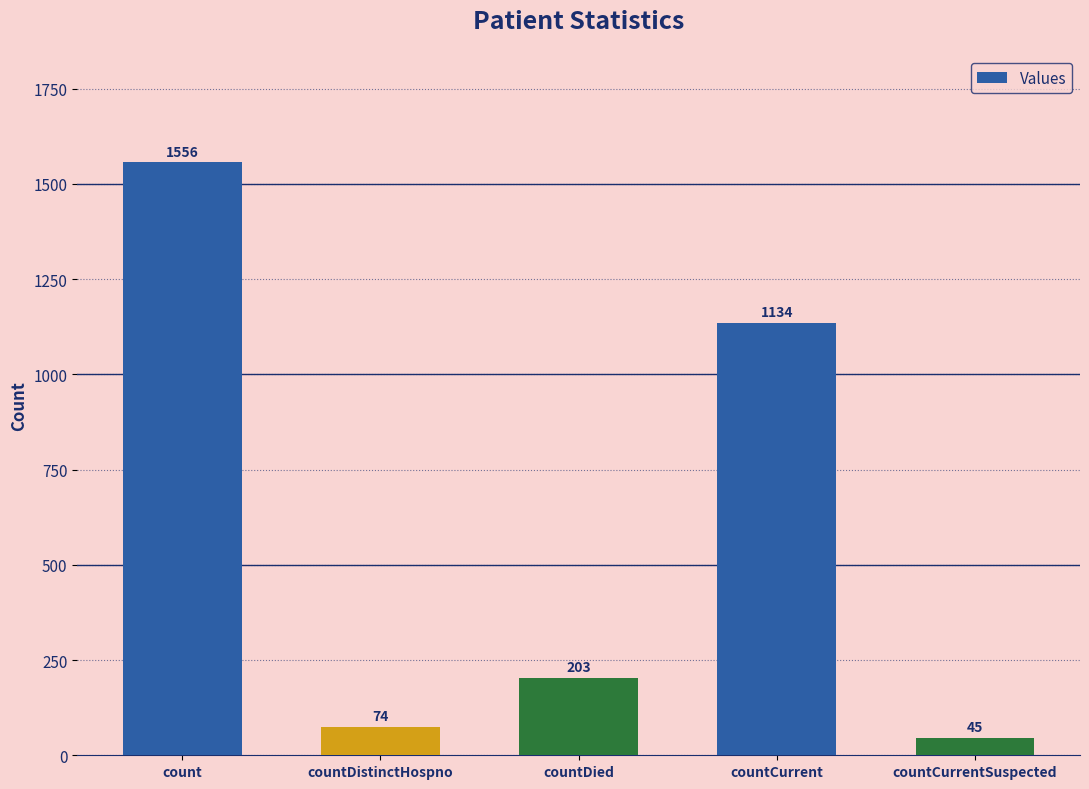

Between countCurrent and countDied, which is larger?

countCurrent